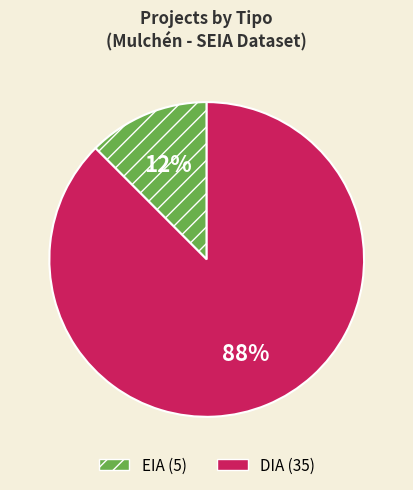

True or false: EIA accounts for 30% of the total.

False